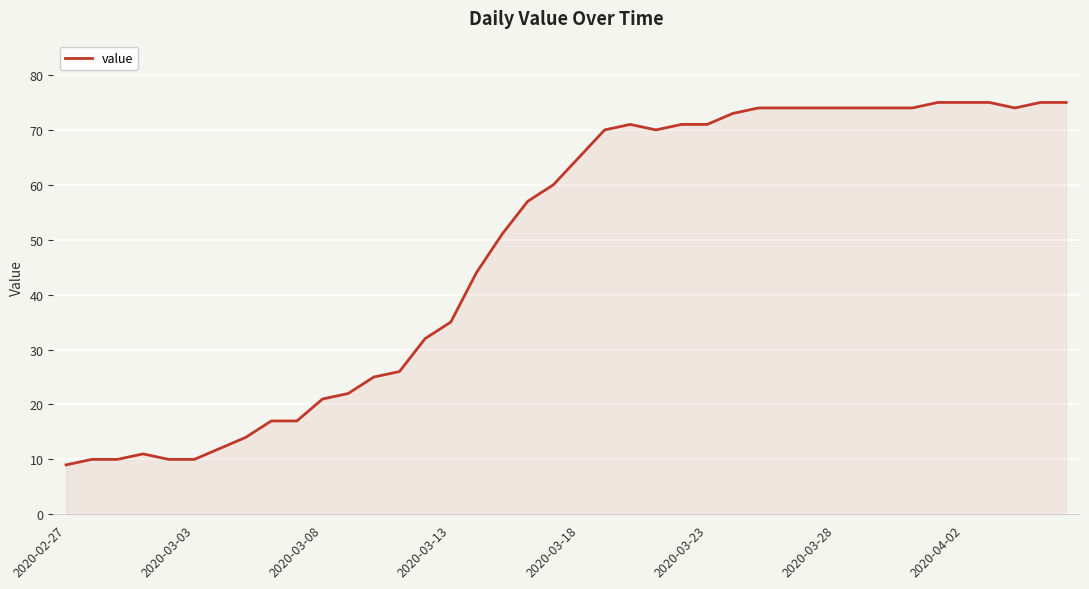

What is the greatest value displayed?

75